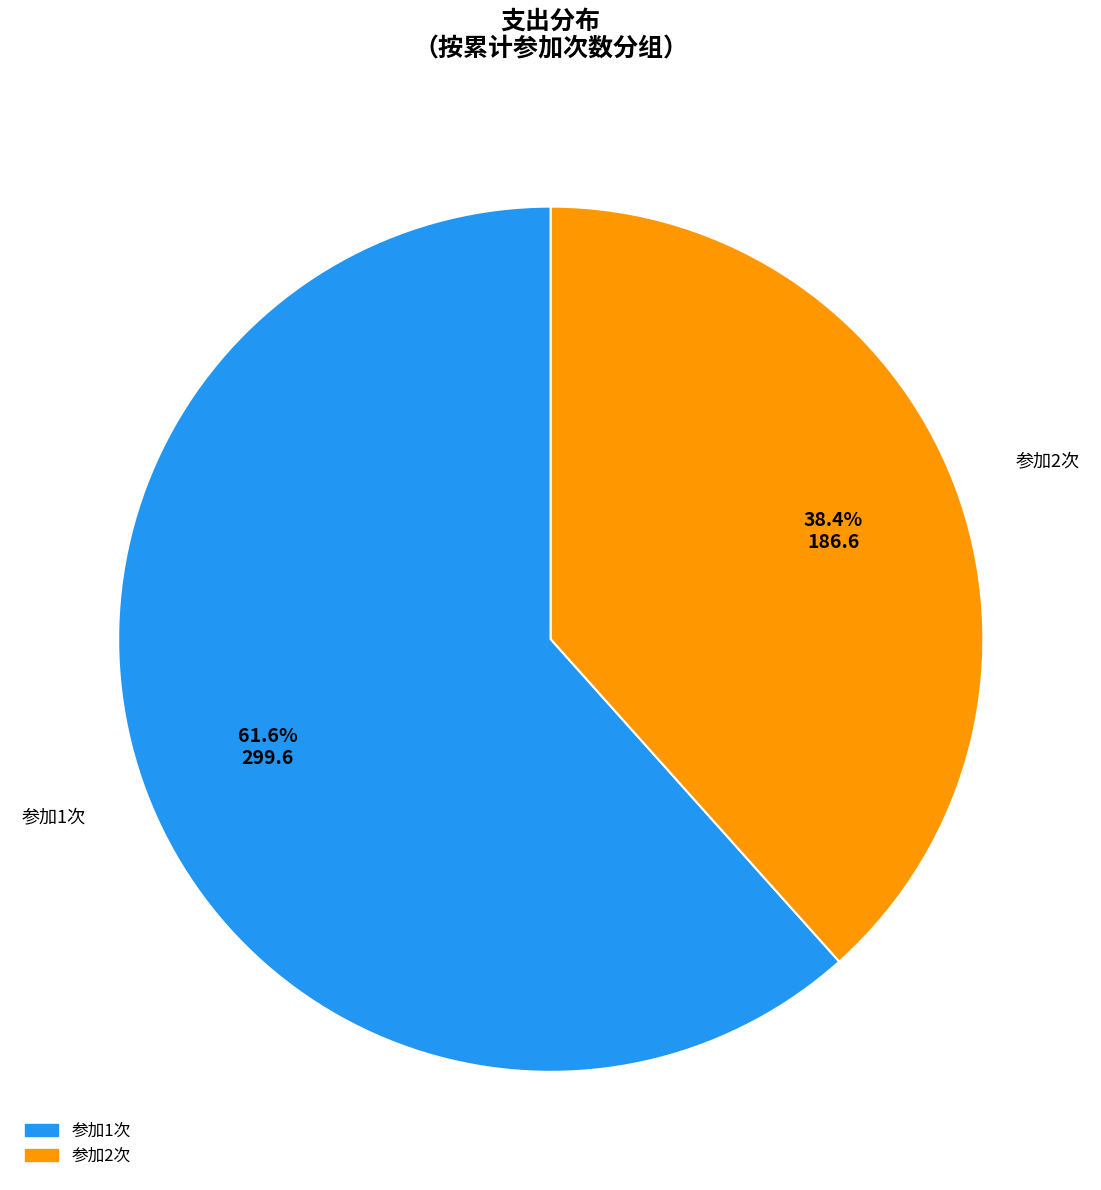

Is there a majority slice in this chart?

Yes